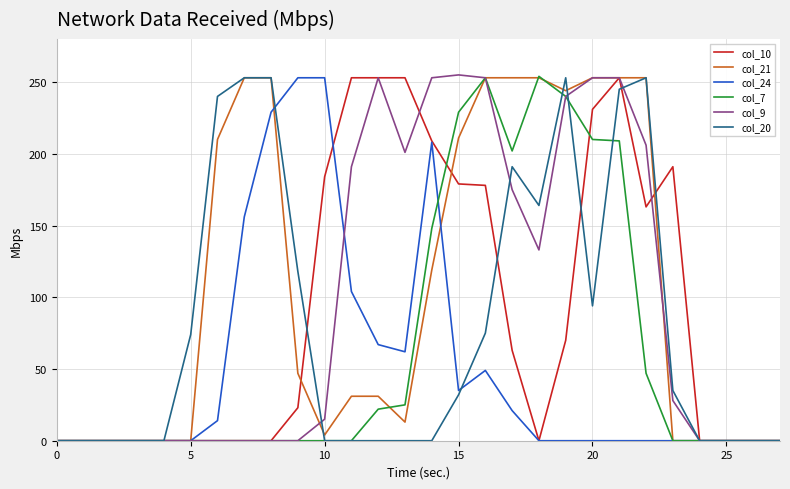

What is the greatest value displayed?

255